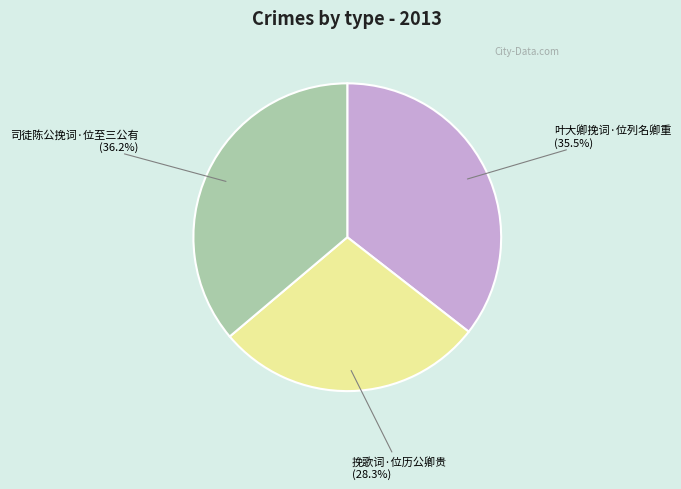

What is the total percentage of 挽歌词·位历公卿贵 and 司徒陈公挽词·位至三公有?

64.5%